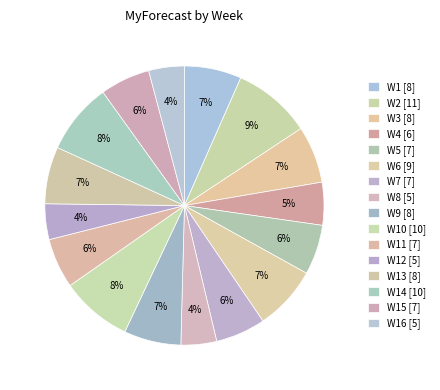

How many slices are in this pie chart?

16